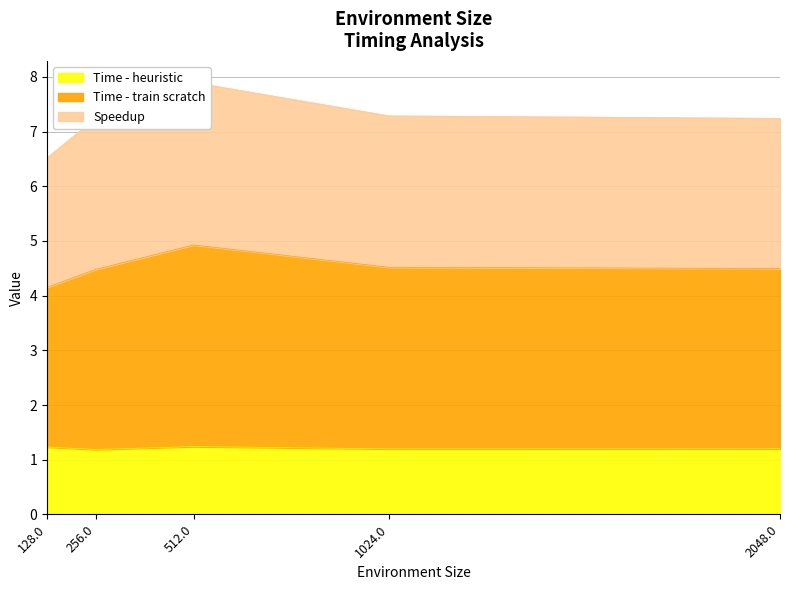

How many interior local valleys does the Time - heuristic series have?

2